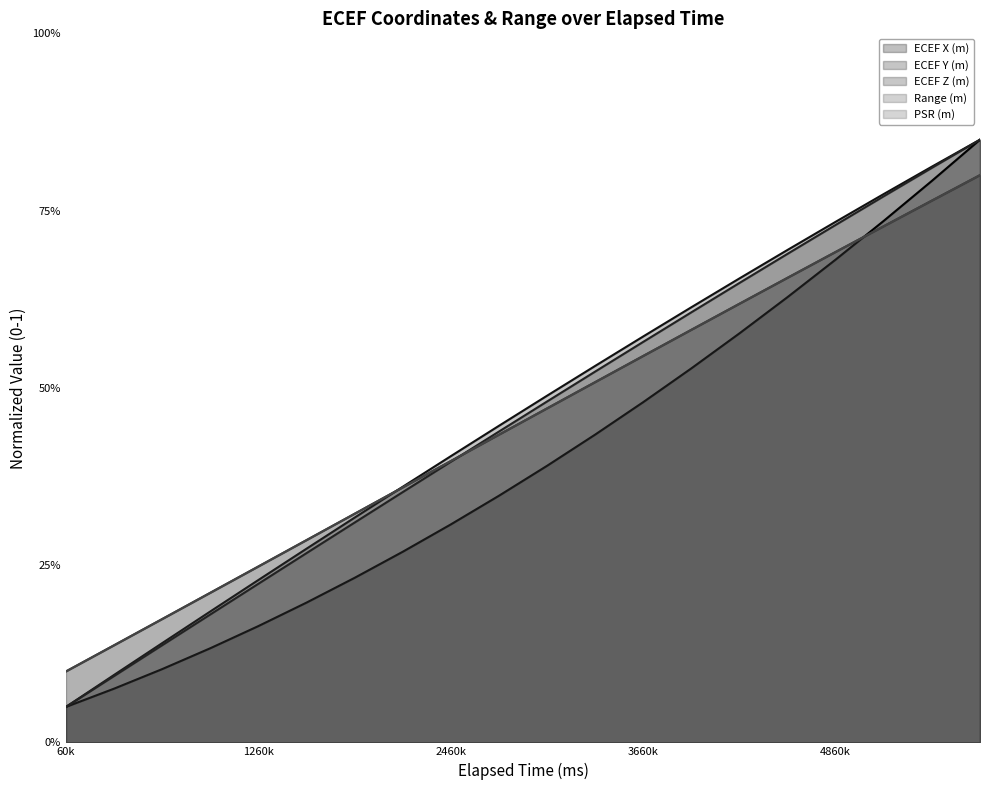

Between 2760000 and 5760000, which series saw the biggest shift?

ECEF X (m)